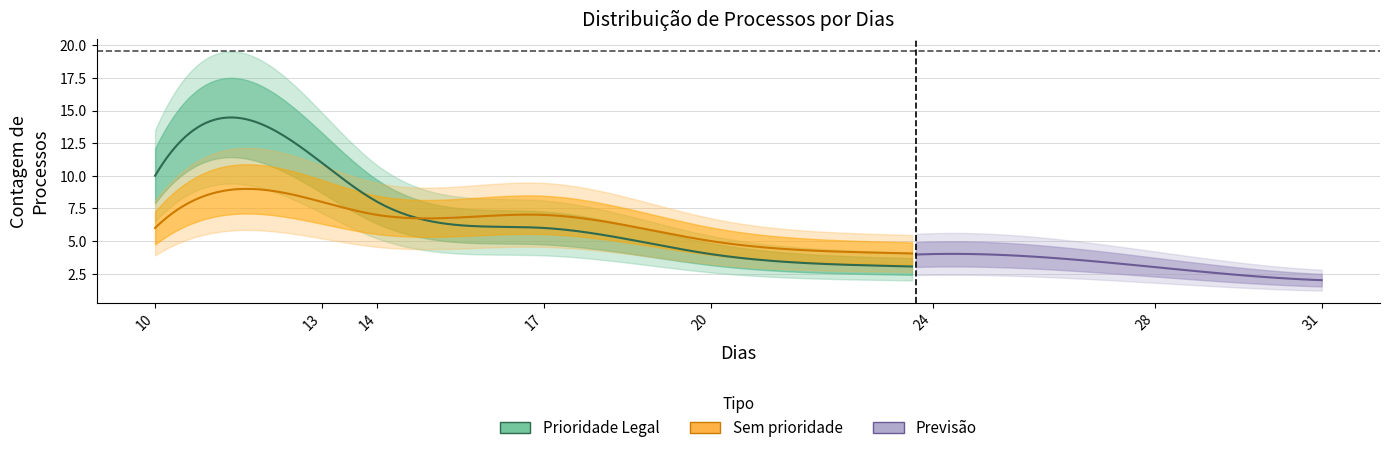

Count the number of categories in the chart.

25